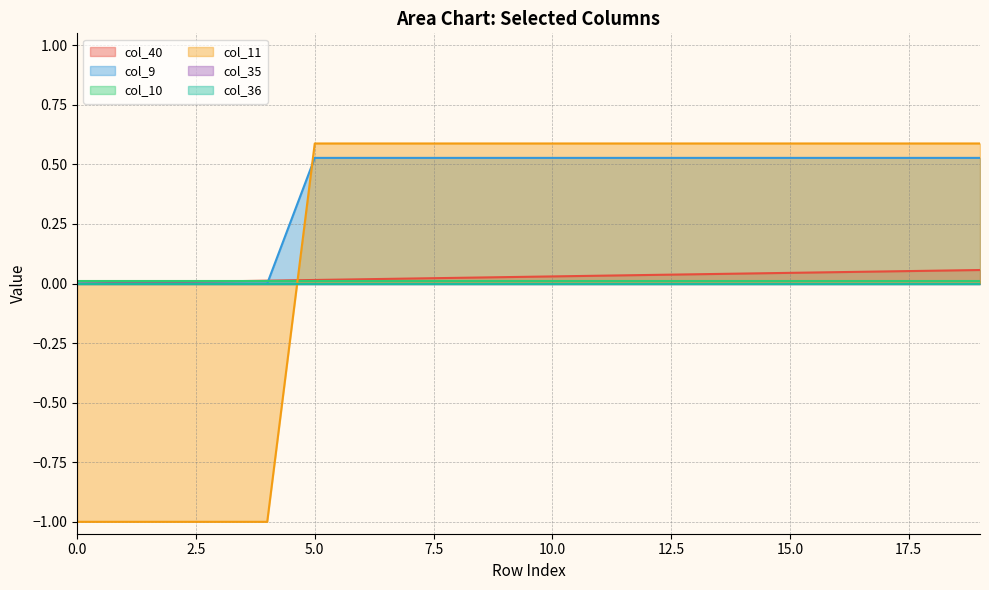

What is the sum of the col_9 values at 16 and 8?

1.1